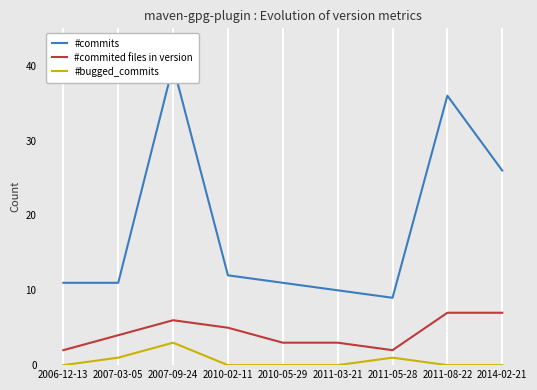

The #commited files in version series shows 2 at 2006-12-13. True or false?

True